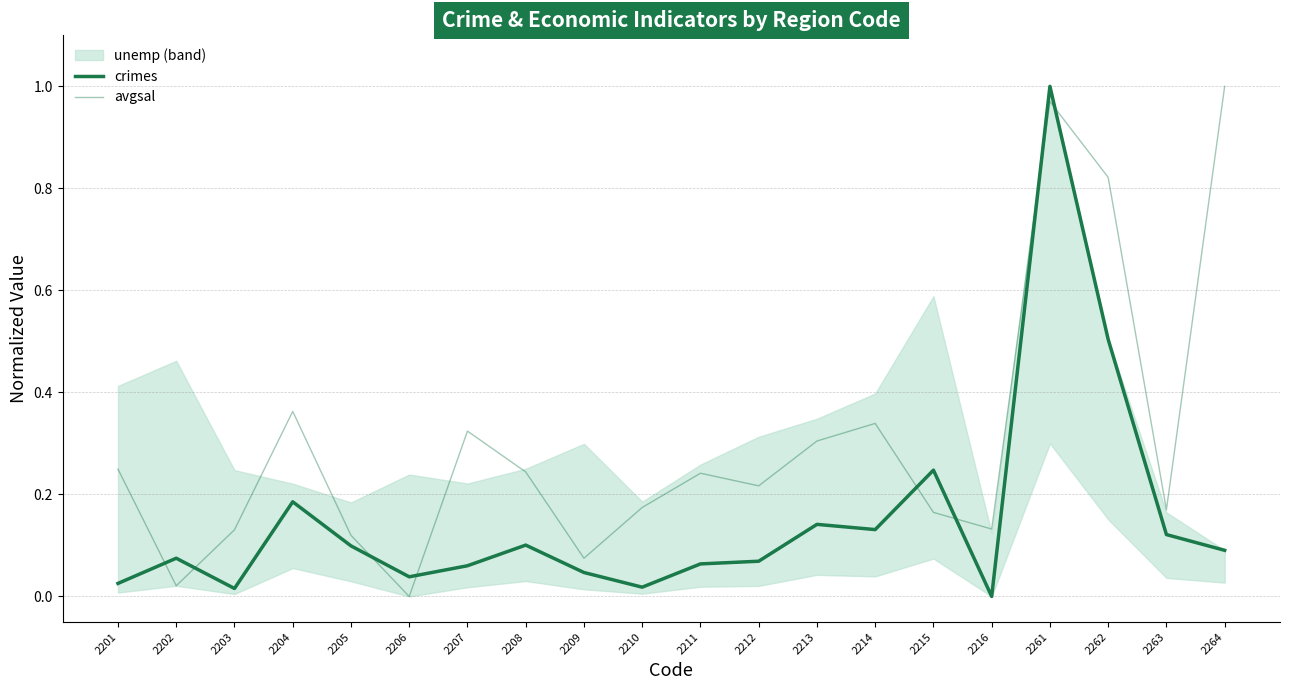

What is the total value across all series at 2261?

2.0